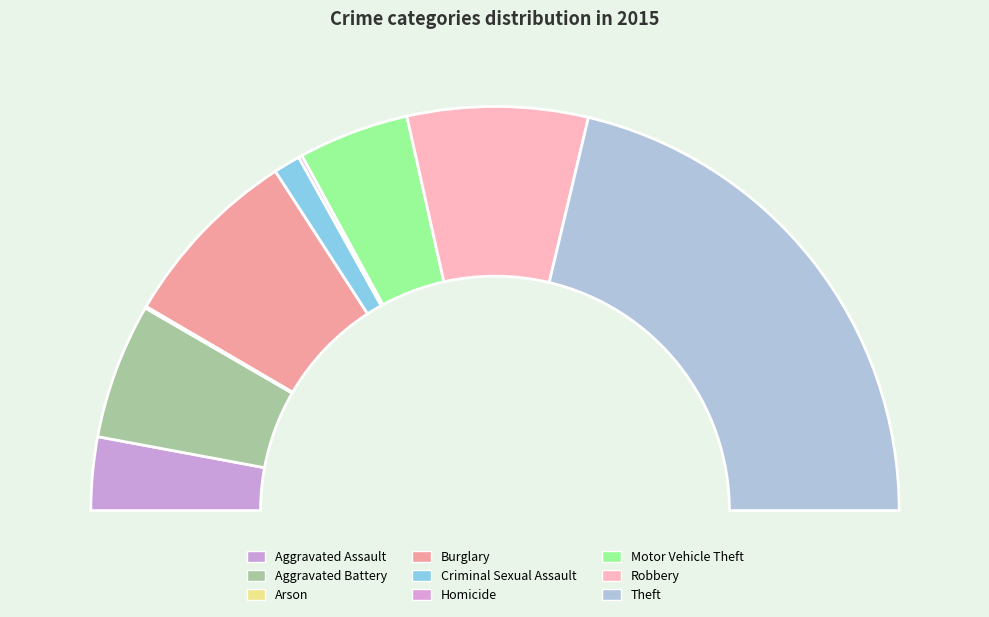

Rank the categories by value from highest to lowest.

Theft, Burglary, Robbery, Aggravated Battery, Motor Vehicle Theft, Aggravated Assault, Criminal Sexual Assault, Homicide, Arson